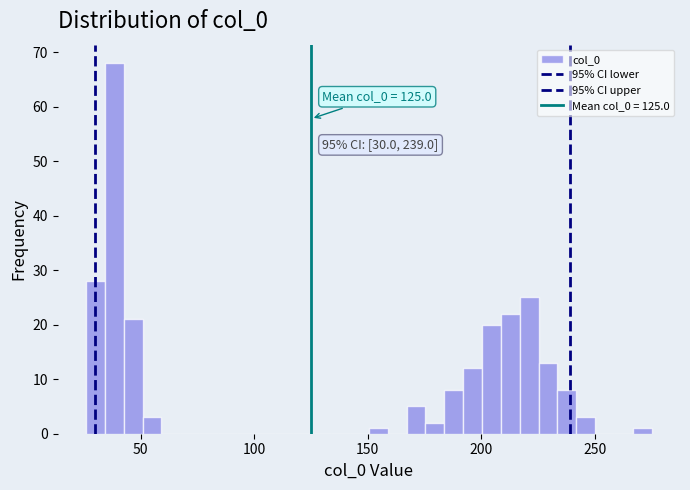

Around what value on the x-axis is the tallest bar? Give the approximate position of its centre, as read against the axis.

40